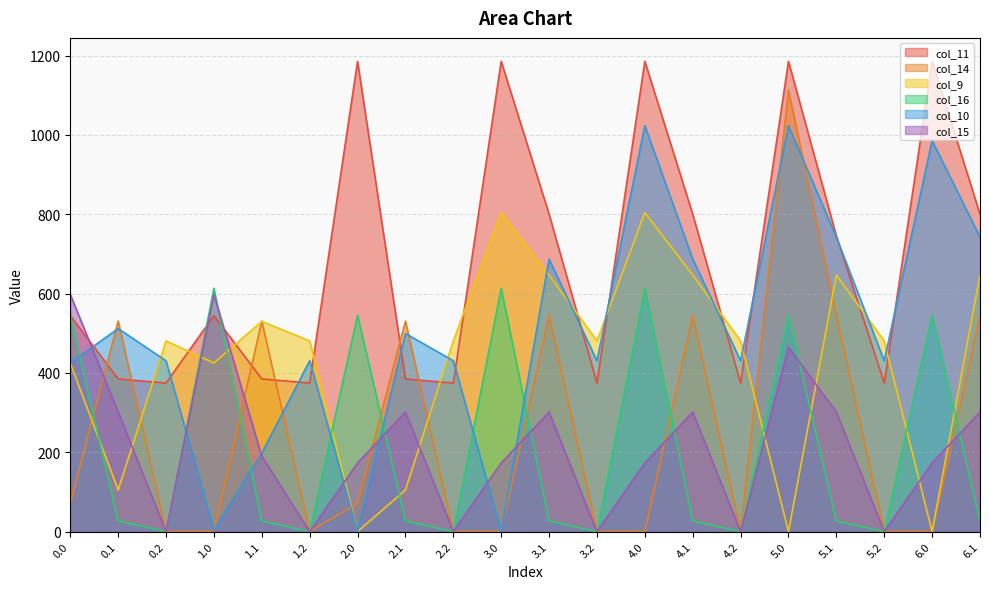

What is the difference between the highest and lowest values at 3.2?

480.7